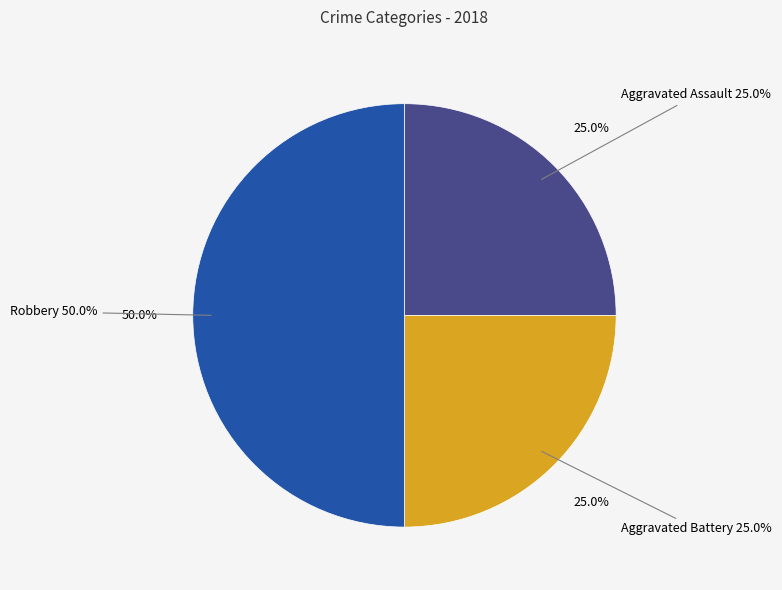

How many slices are in this pie chart?

3